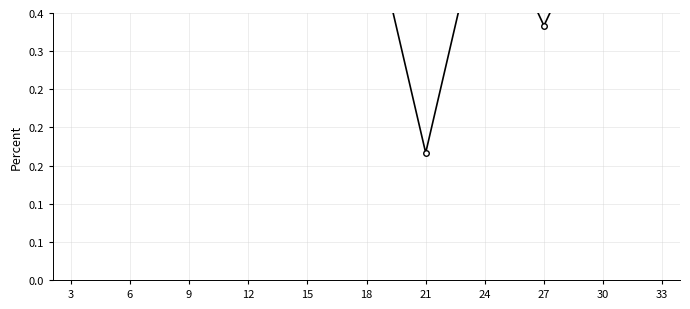

Count the values in the range 0 to 1.

11